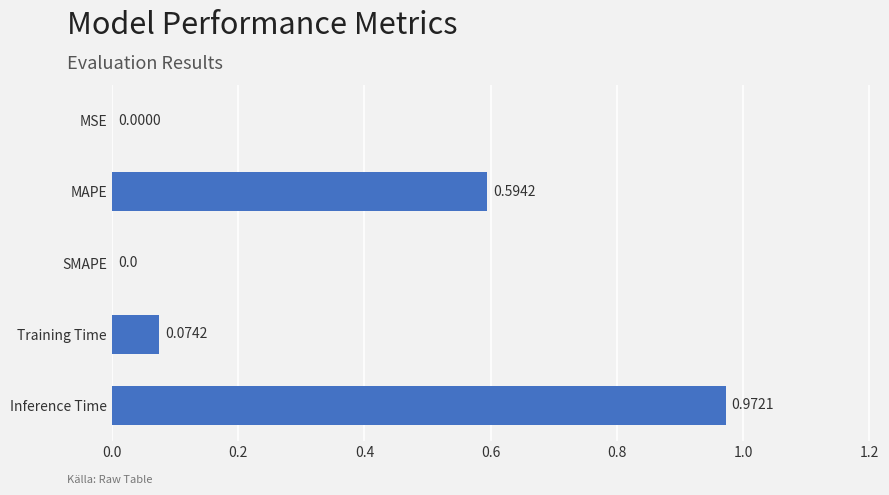

Which category has the highest value across all series?

Inference Time